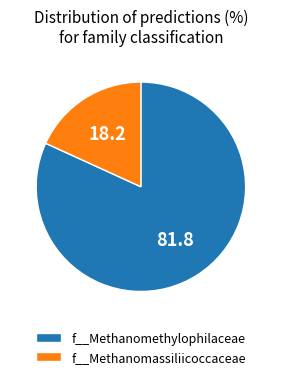

True or false: f__Methanomethylophilaceae accounts for 82% of the total.

True